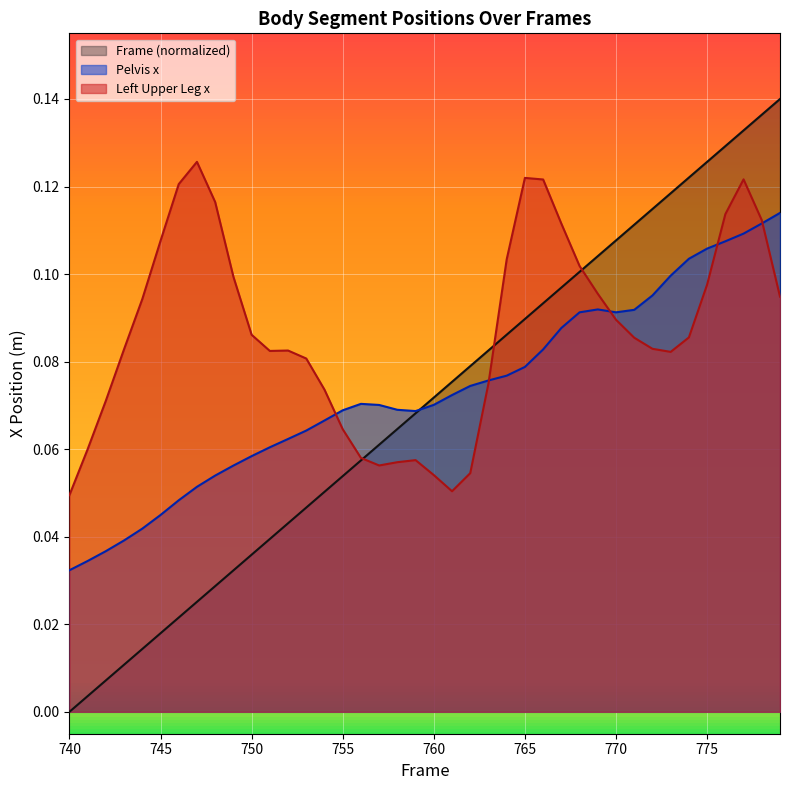

At how many categories does at least one series exceed 0?

40